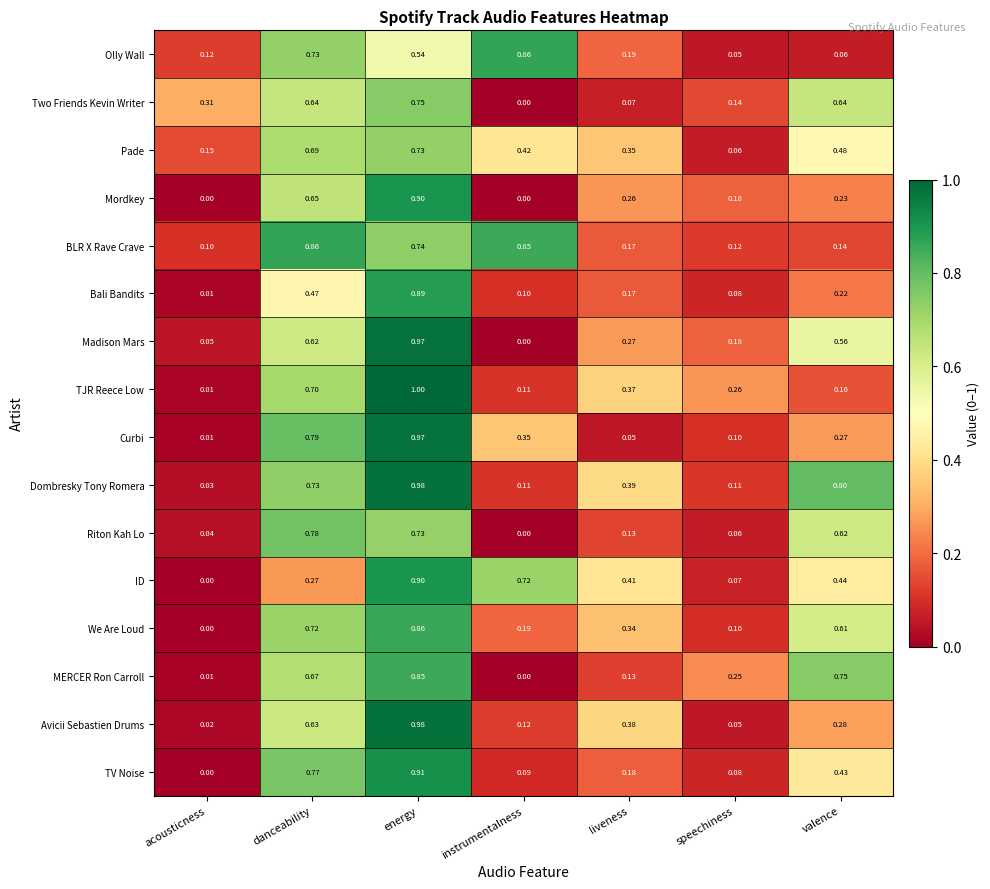

Rank the categories by We Are Loud value from highest to lowest.

energy, danceability, valence, liveness, instrumentalness, speechiness, acousticness